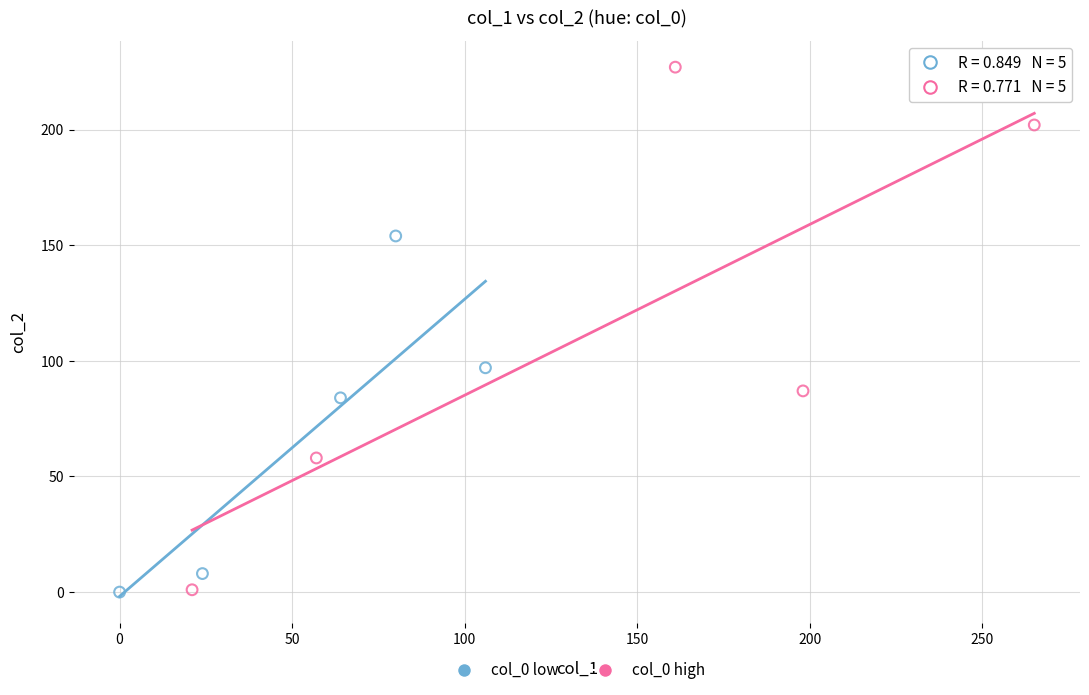

Which series contains the highest Y value?

col_0 high